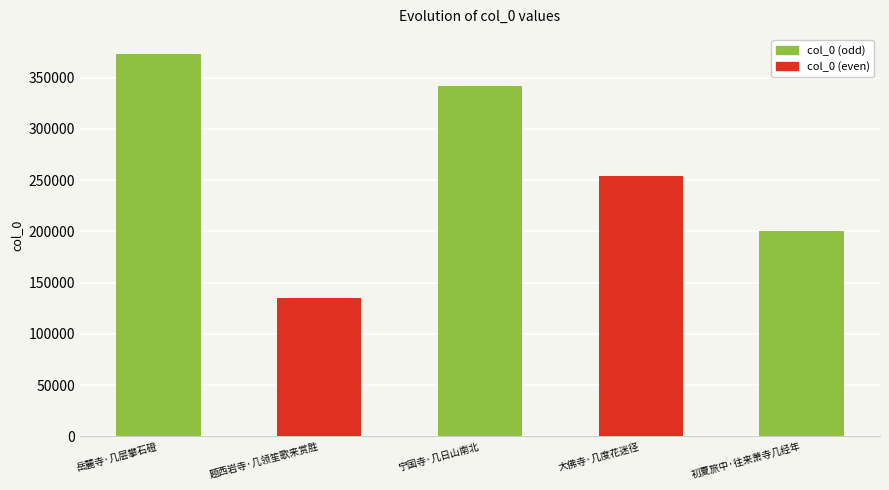

What is the ratio of the value at 岳麓寺·几层攀石磴 to the value at 题西岩寺·几领笙歌来赏胜?

2.8